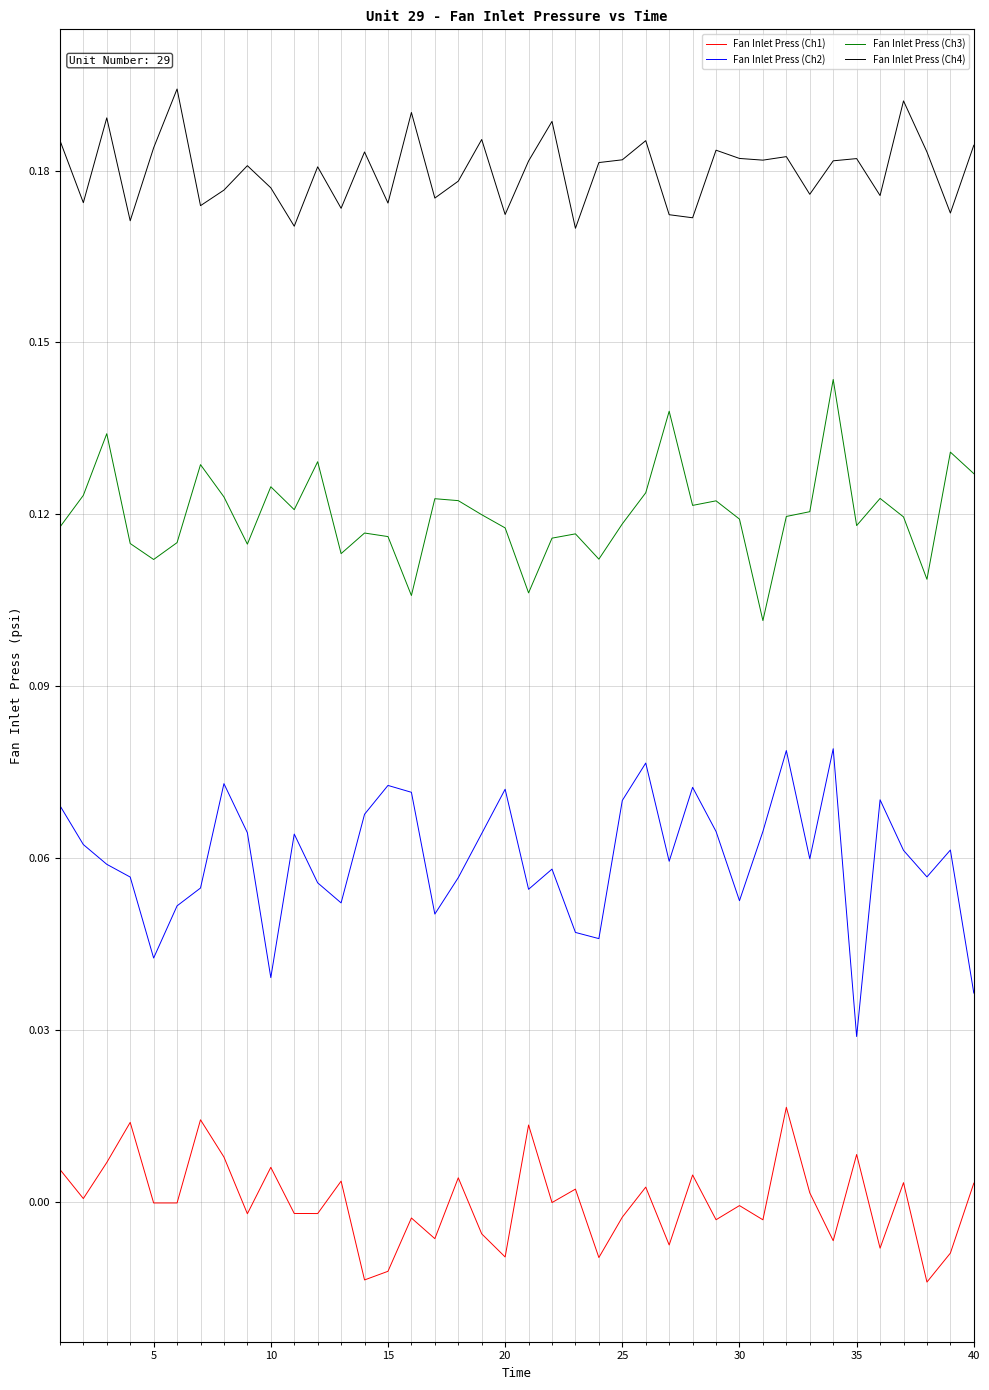

Which series has the largest total across all categories?

Fan Inlet Press (Ch4)